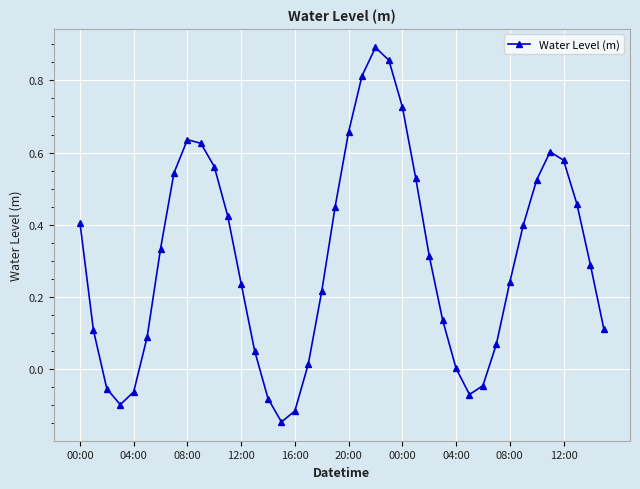

What is the sum of all values?

12.2